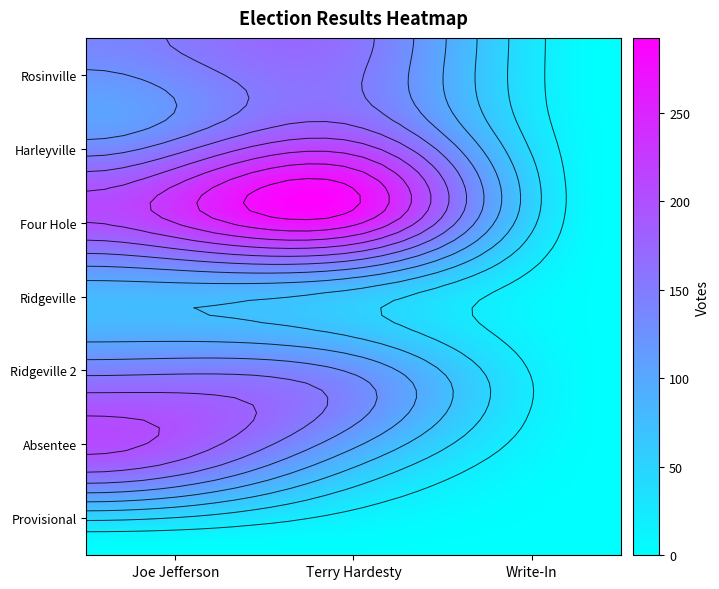

How many positive values does the Ridgeville series have?

2